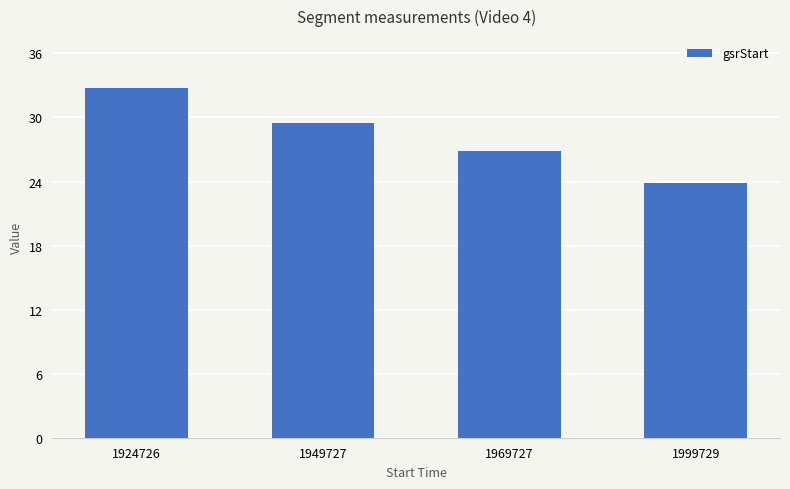

Where does the data first go above 29?

1924726